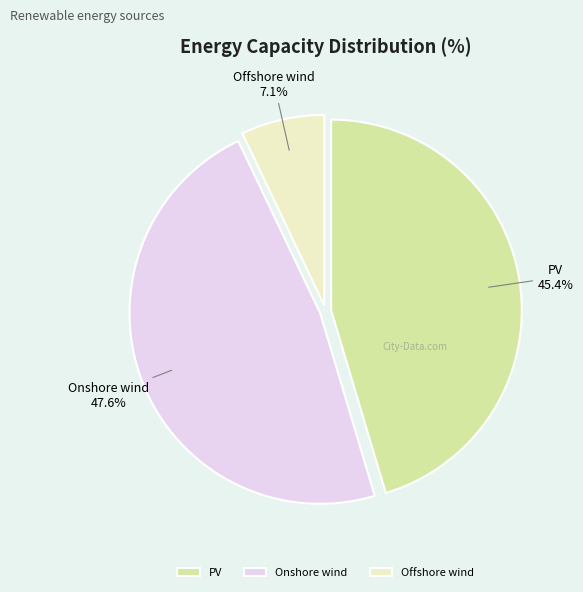

Is PV the majority of the pie?

No